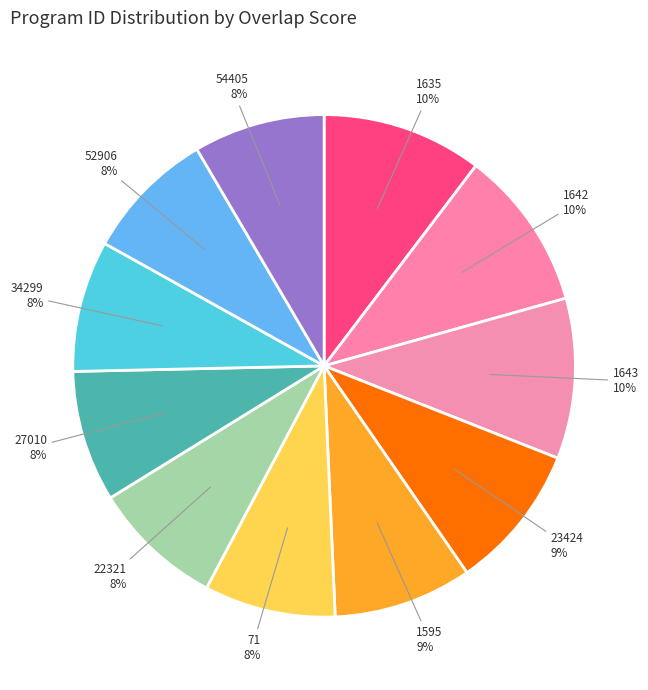

To the nearest percent, what portion does 54405 represent?

8%